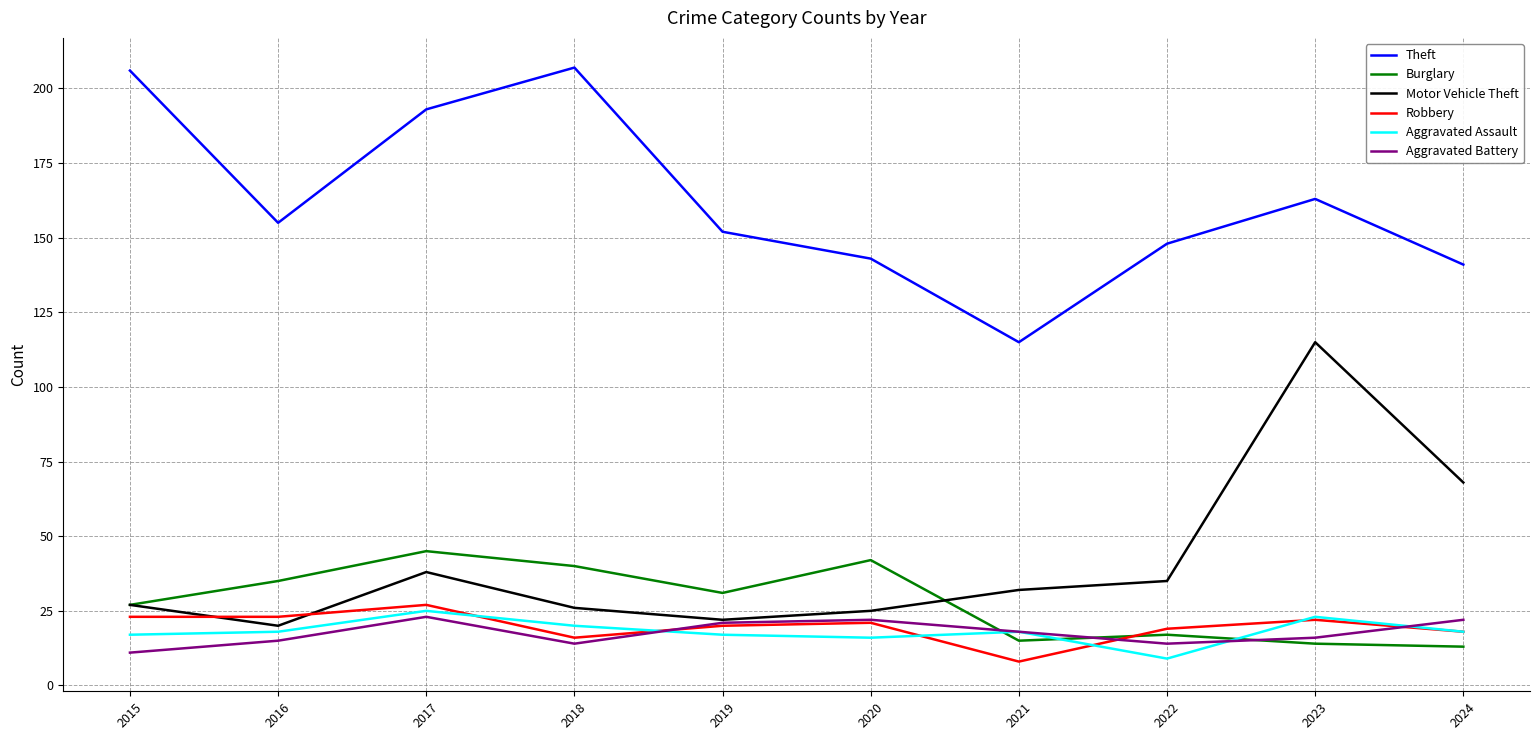

What is the lowest value of the Motor Vehicle Theft series?

20